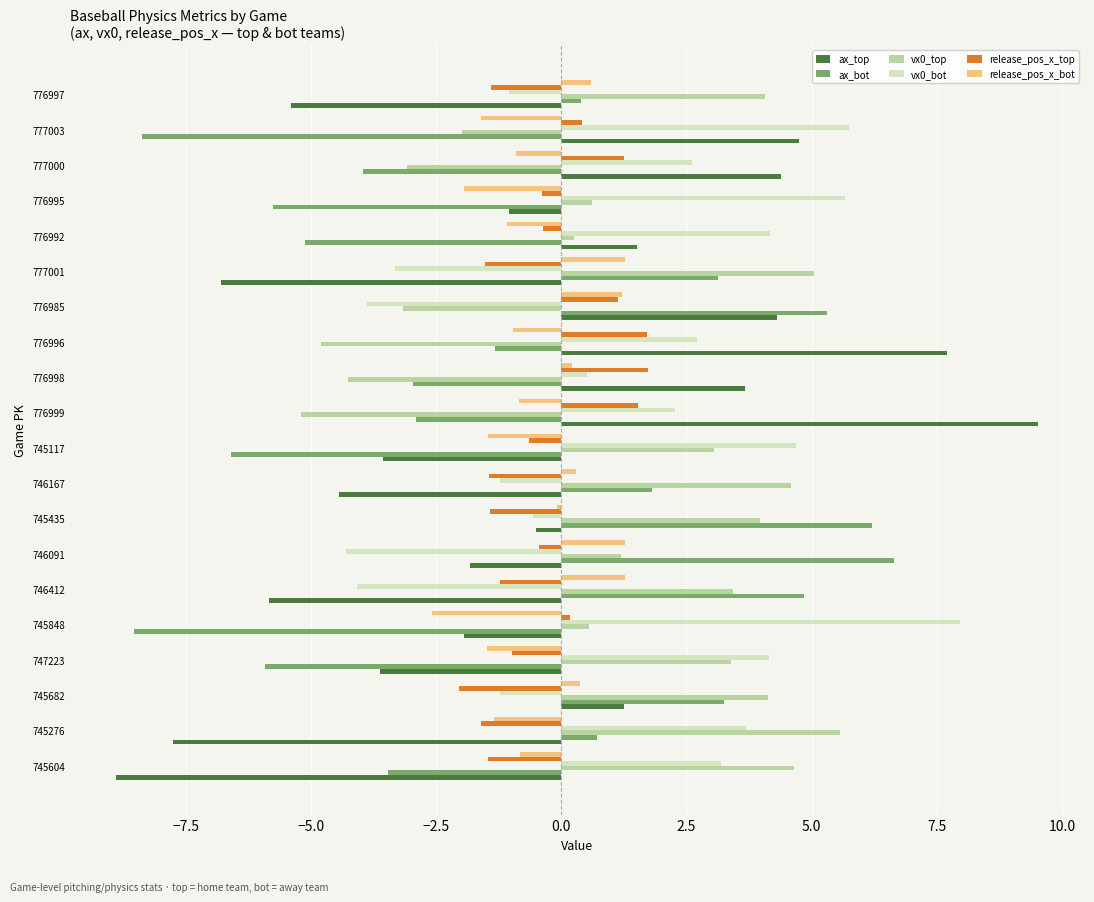

How many positive values does the ax_bot series have?

9